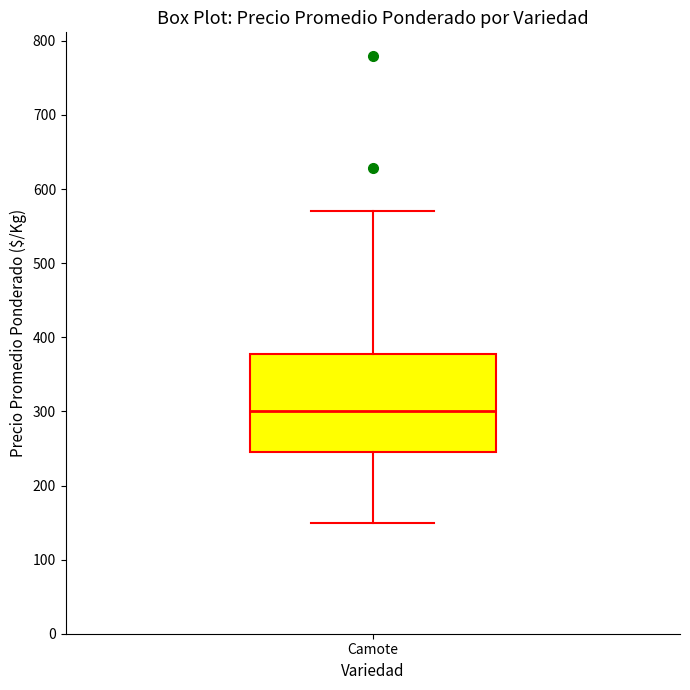

Transcribe this box plot: give where the median line is, the range the box spans, and where the two whiskers end, as read against the y-axis. The values are not printed on the chart, so give them approximately, as read against the axis.

median 300, box 250 to 380, whiskers 150 to 570